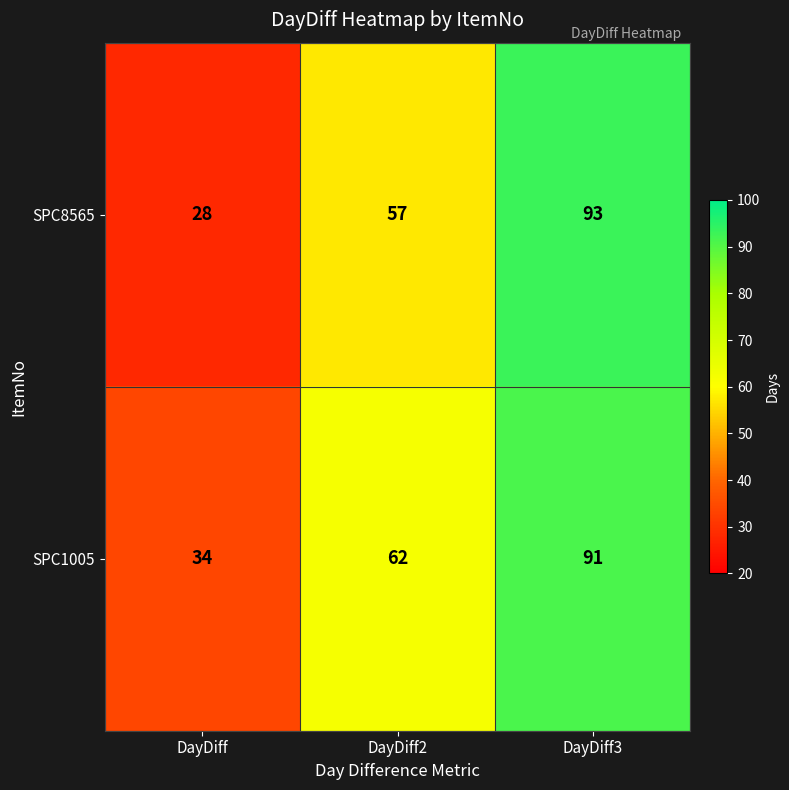

Rank the series by their maximum value, from highest to lowest.

SPC8565, SPC1005